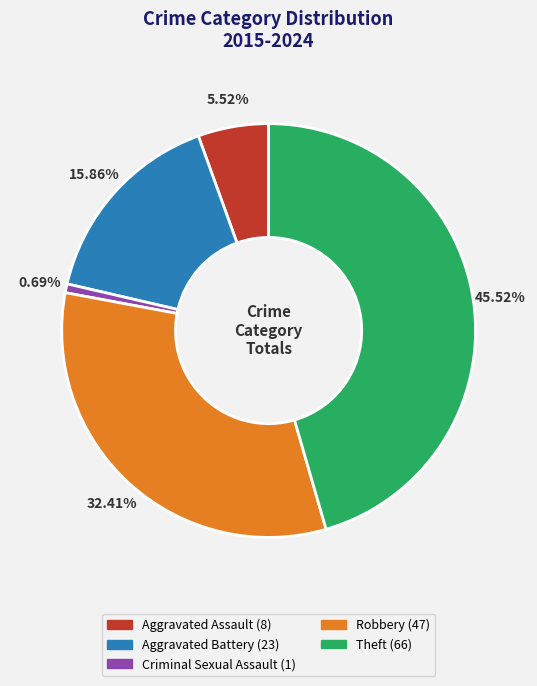

The Aggravated Assault slice represents 6% of the pie. True or false?

True